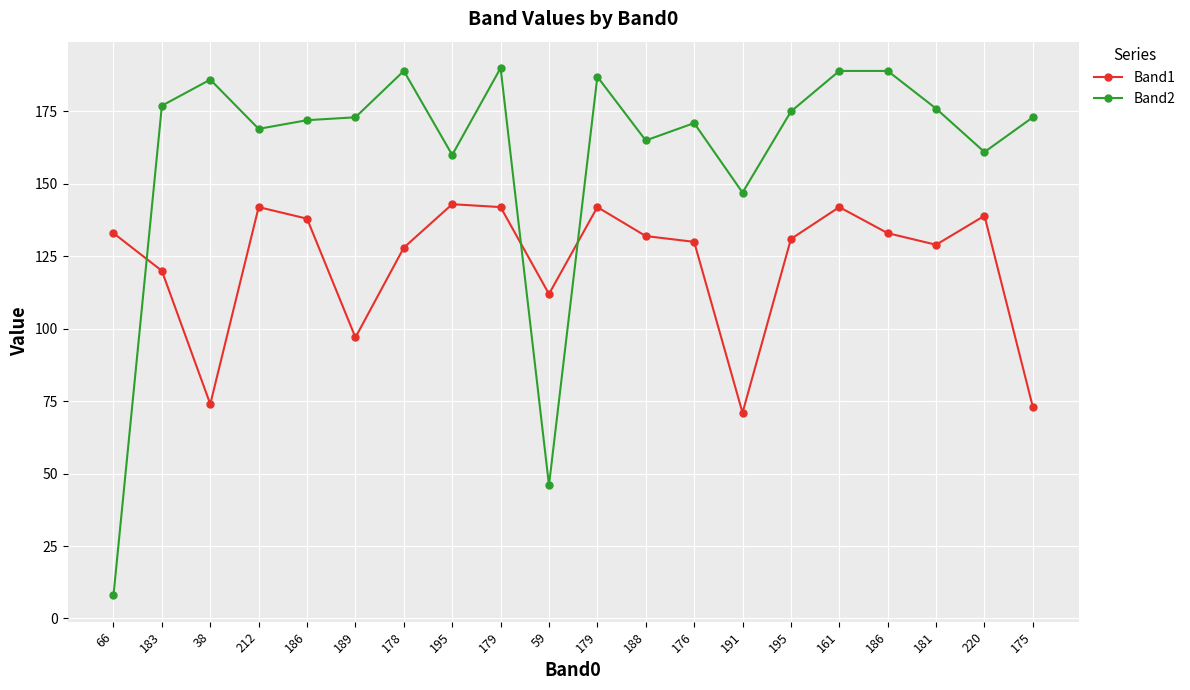

Reading right to left, transcribe all the data shown in this chart.

Band1: 175=73	220=139	181=129	186=133	161=142	195=131	191=71	176=130	188=132	179=142	59=112	179=142	195=143	178=128	189=97	186=138	212=142	38=74	183=120	66=133
Band2: 175=173	220=161	181=176	186=189	161=189	195=175	191=147	176=171	188=165	179=187	59=46	179=190	195=160	178=189	189=173	186=172	212=169	38=186	183=177	66=8